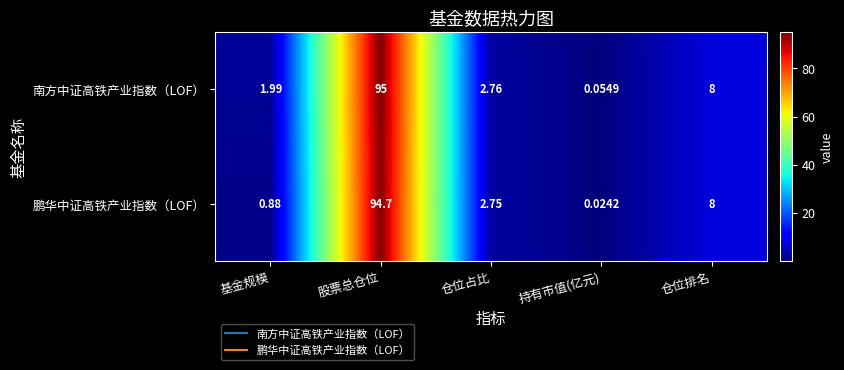

Is the value of 南方中证高铁产业指数（LOF） at 基金规模 greater than the value of 鹏华中证高铁产业指数（LOF） at 股票总仓位?

No